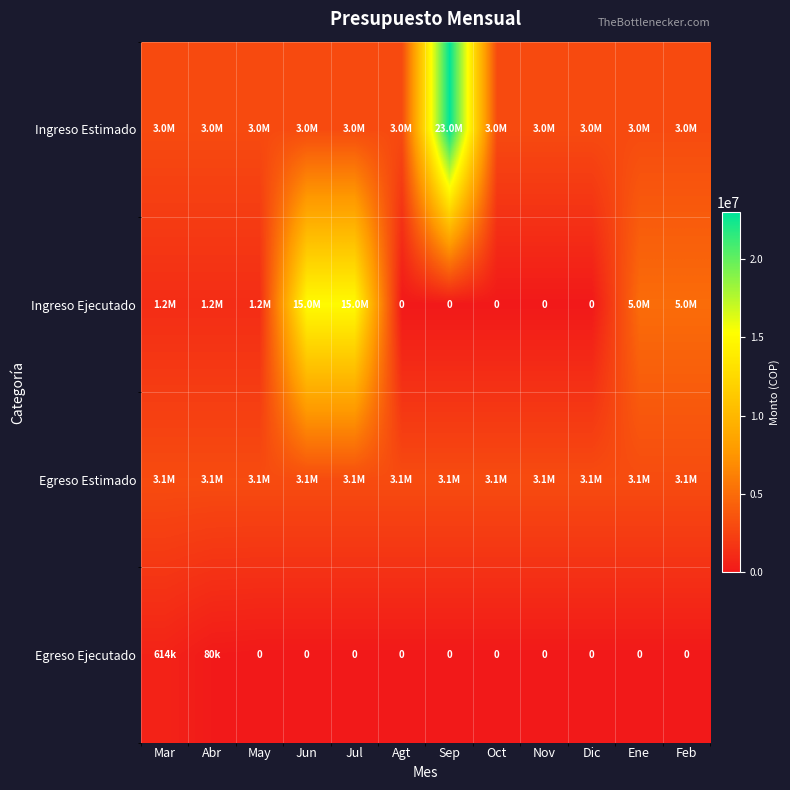

How many categories are shown in the chart?

12